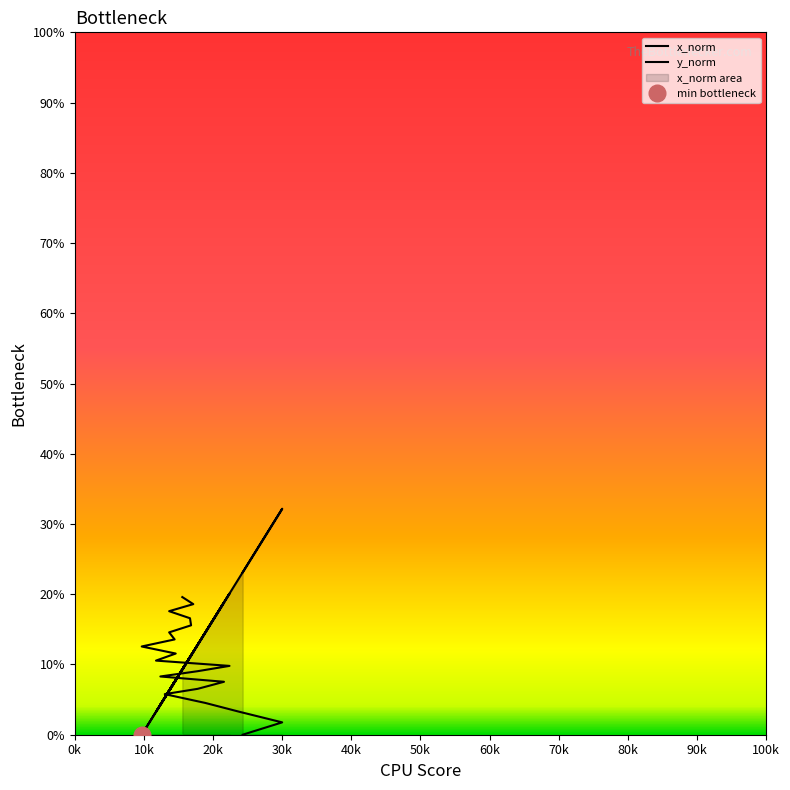

Which series ends up on top after the final intersection of x_norm and y_norm?

y_norm